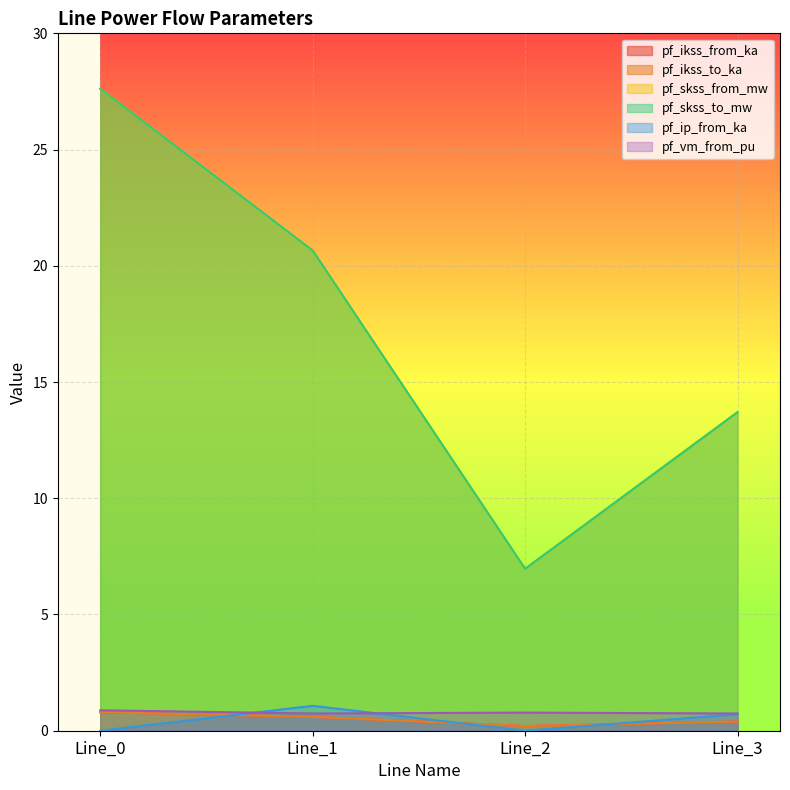

At how many categories does at least one series exceed 2?

4